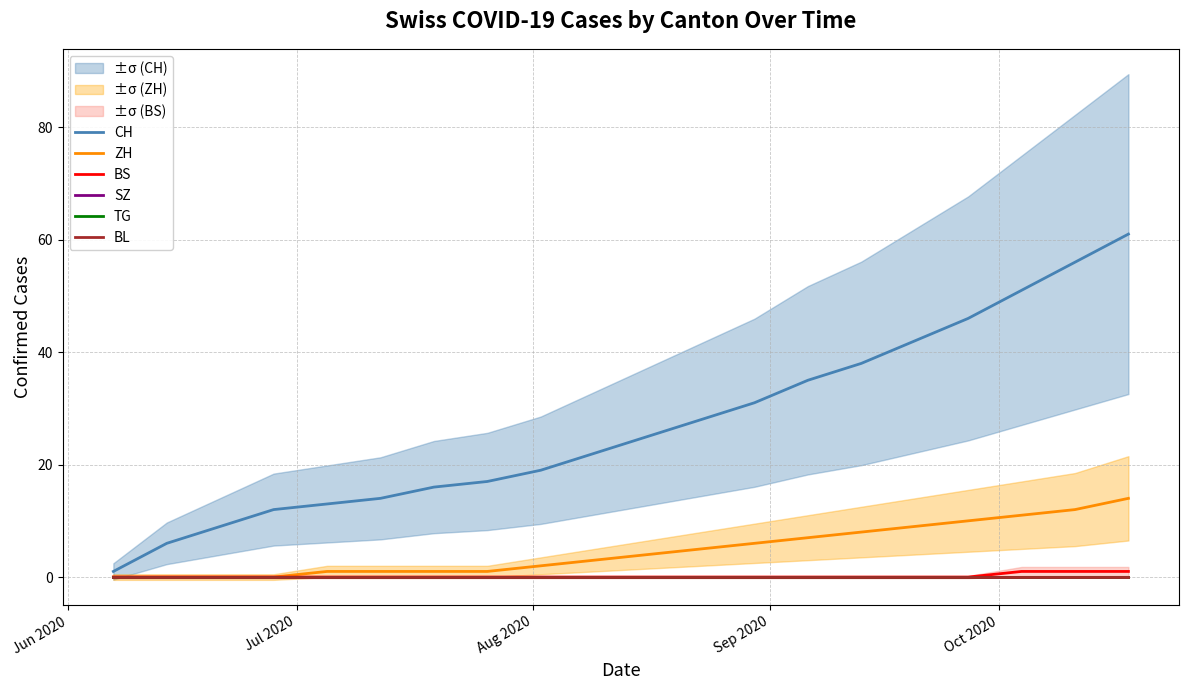

Where is BS nearest to the value 0?

Jun 2020